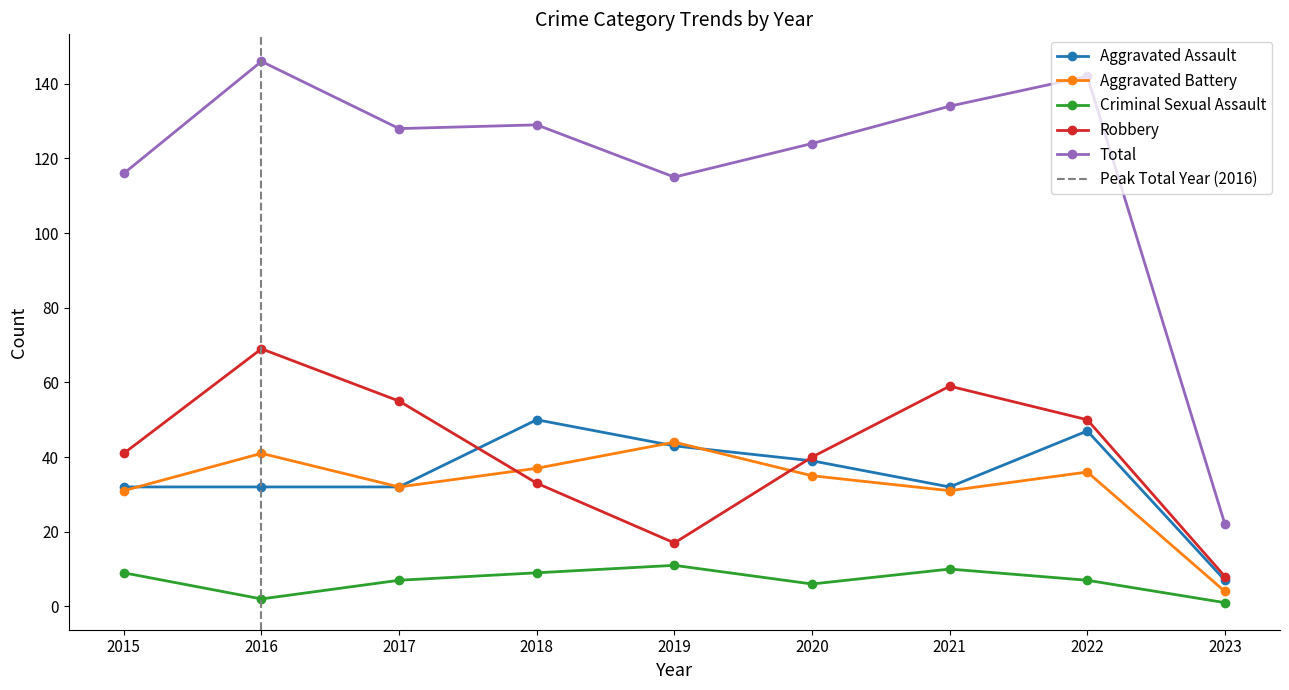

What is the lowest value of the Robbery series?

8